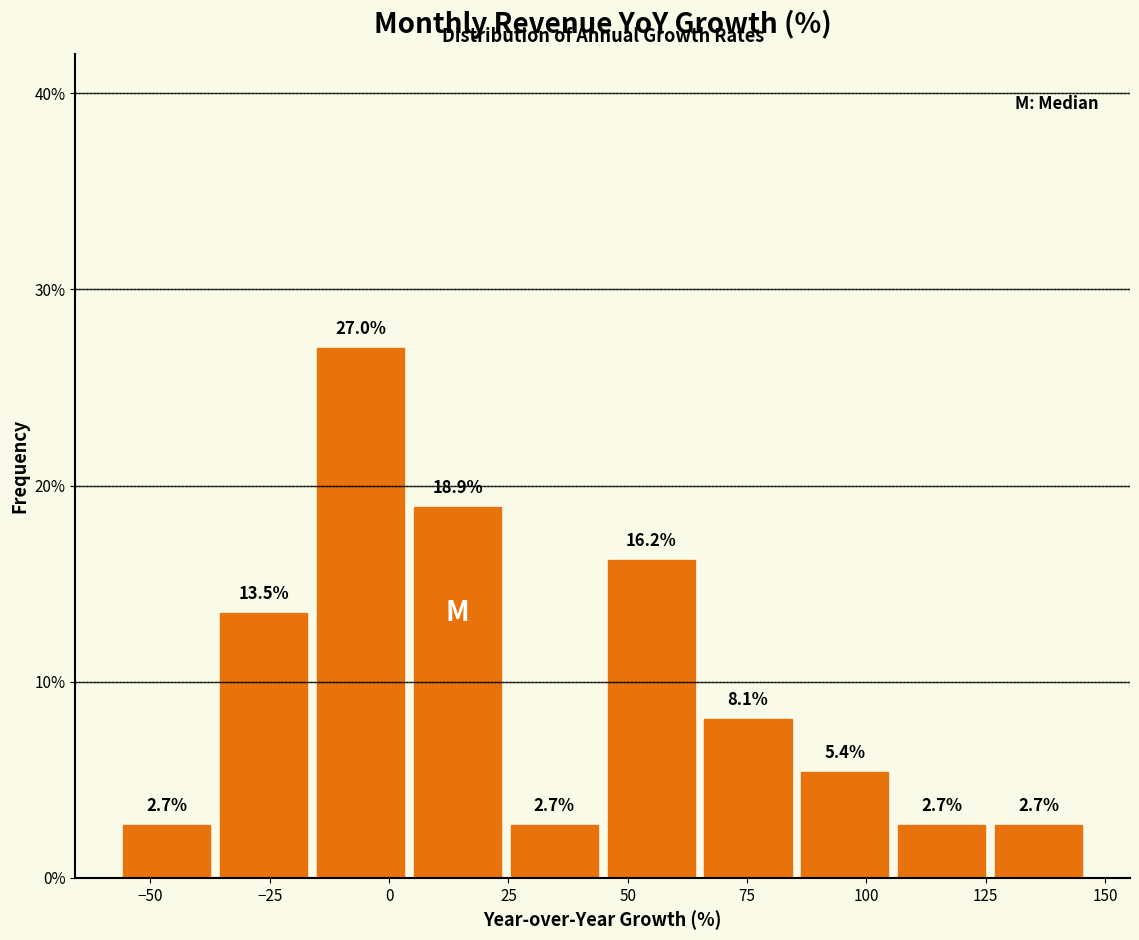

Reading left to right, list every bar in this chart as the range it spans on the x-axis followed by its height. The bar edges are not printed on the chart, so give them approximately, as read against the axis.

-55 to -35: 2.7
-35 to -15: 13.5
-15 to 5: 27.0
5 to 25: 18.9
25 to 45: 2.7
45 to 65: 16.2
65 to 85: 8.1
85 to 105: 5.4
105 to 125: 2.7
125 to 145: 2.7